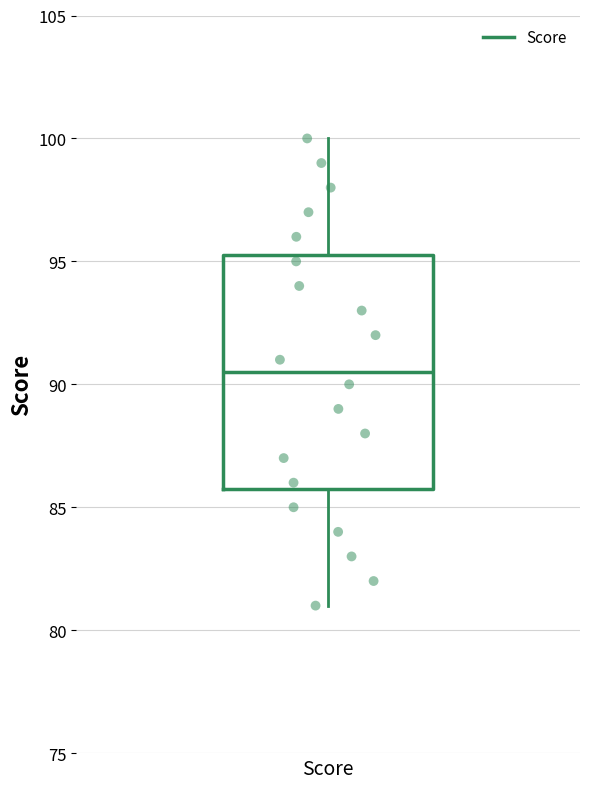

Transcribe this box plot: give where the median line is, the range the box spans, and where the two whiskers end, as read against the y-axis. The values are not printed on the chart, so give them approximately, as read against the axis.

median 90.5, box 86.0 to 95.5, whiskers 81.0 to 100.0